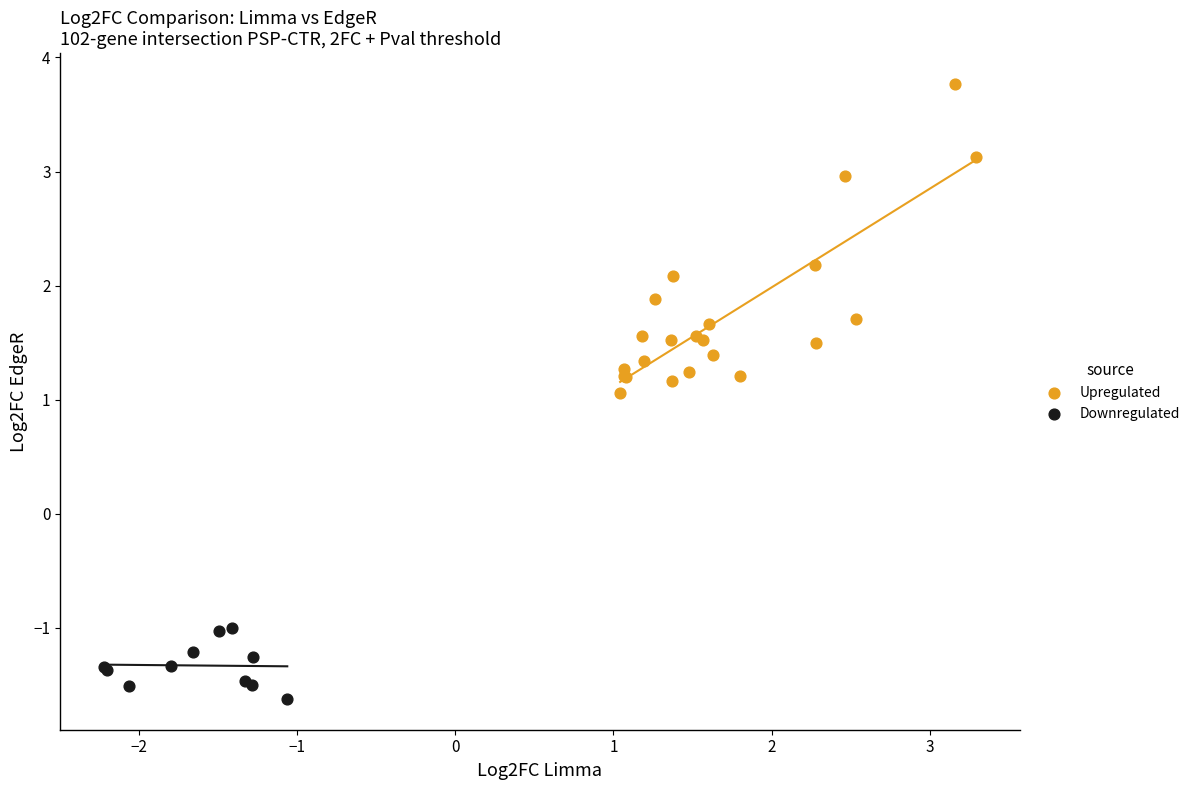

Which series contains the highest Y value?

Upregulated